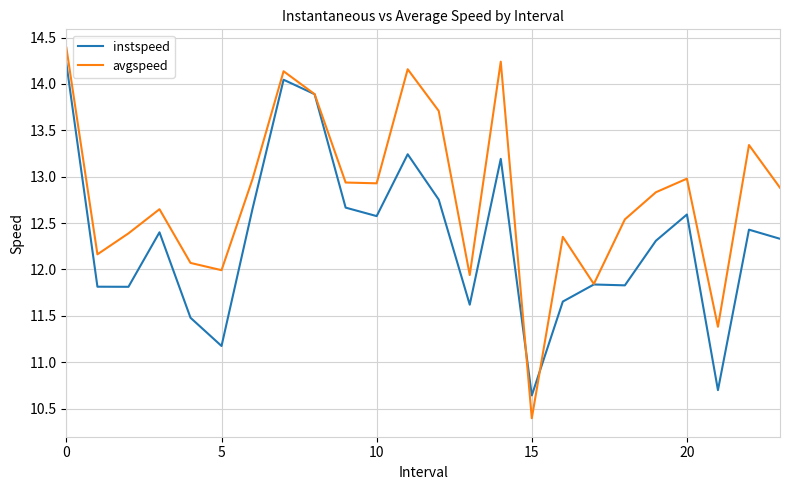

What is the highest value of the instspeed series?

14.2